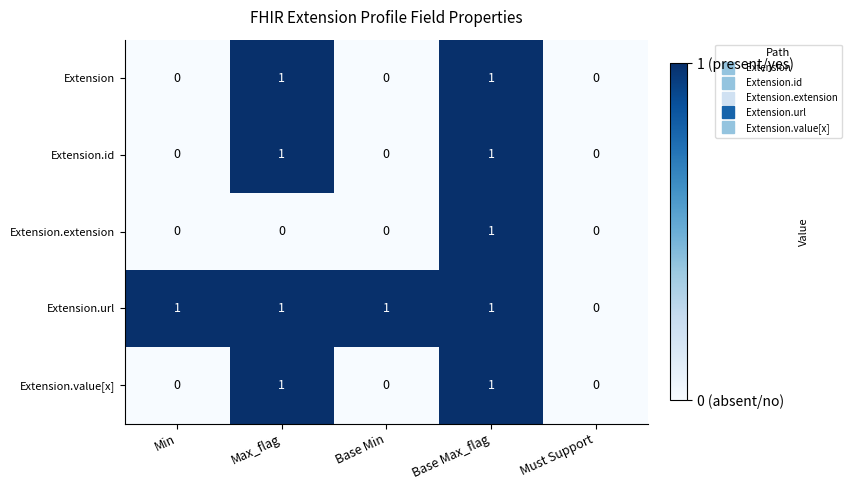

Reading right to left, what are all the values shown in this chart?

Extension: 0	1	0	1	0
Extension.id: 0	1	0	1	0
Extension.extension: 0	1	0	0	0
Extension.url: 0	1	1	1	1
Extension.value[x]: 0	1	0	1	0